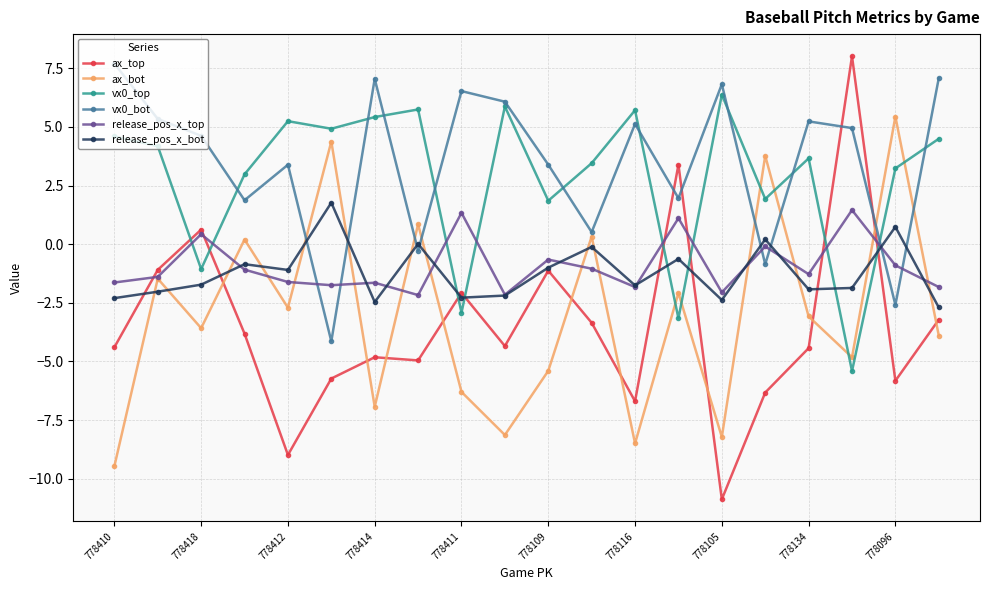

What is the maximum value for release_pos_x_top?

1.5